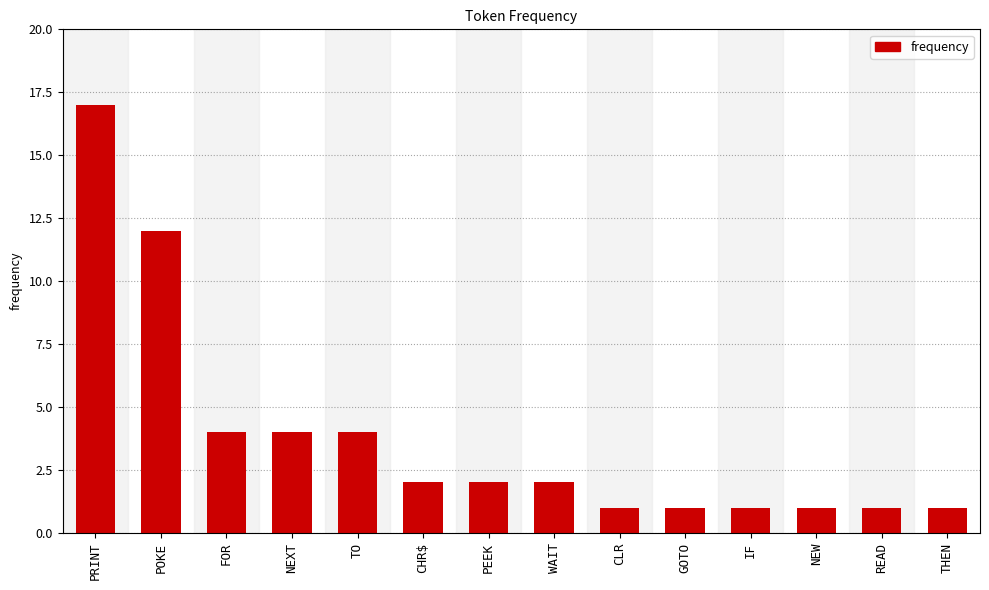

The value at NEW is 0. True or false?

False